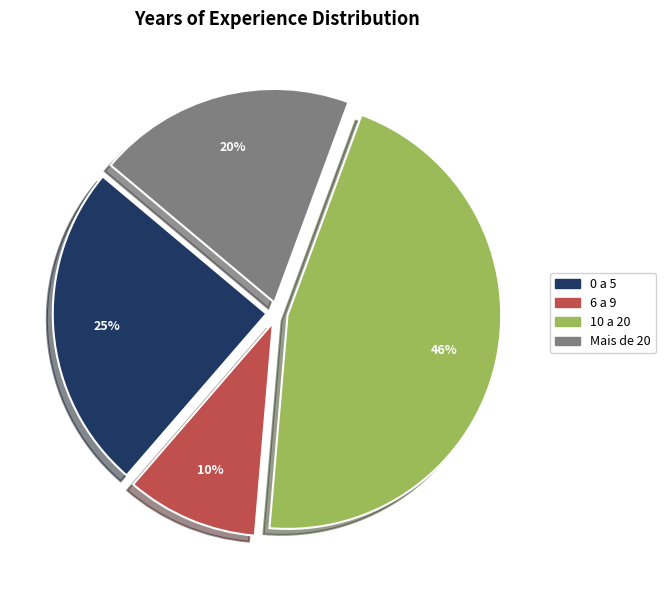

How many segments does this pie chart have?

4